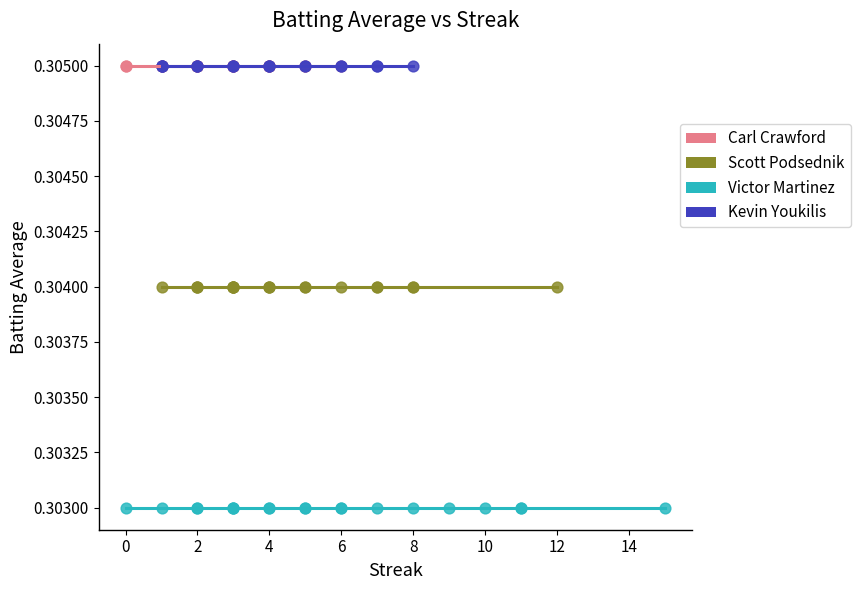

Which series contains the lowest Y value?

Victor Martinez